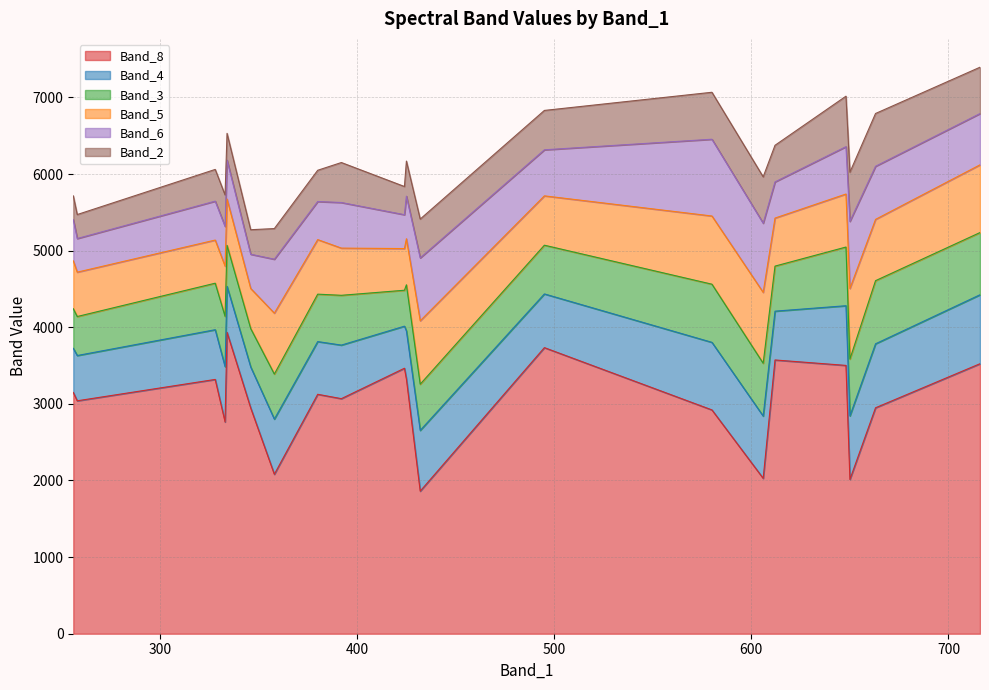

How many data points in Band_6 are above 595?

9